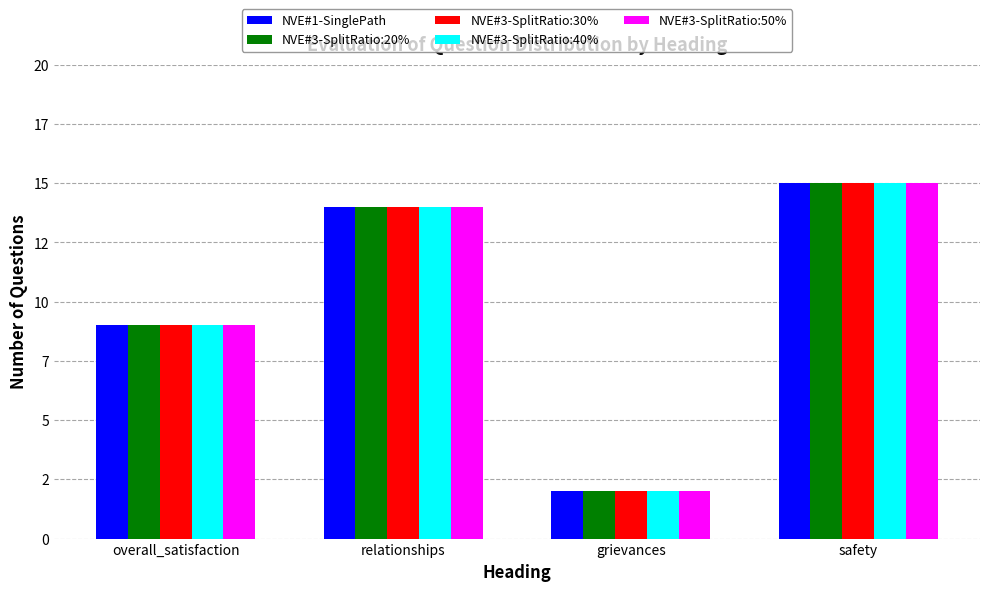

What are all the series names shown in the legend?

NVE#1-SinglePath, NVE#3-SplitRatio:20%, NVE#3-SplitRatio:30%, NVE#3-SplitRatio:40%, NVE#3-SplitRatio:50%